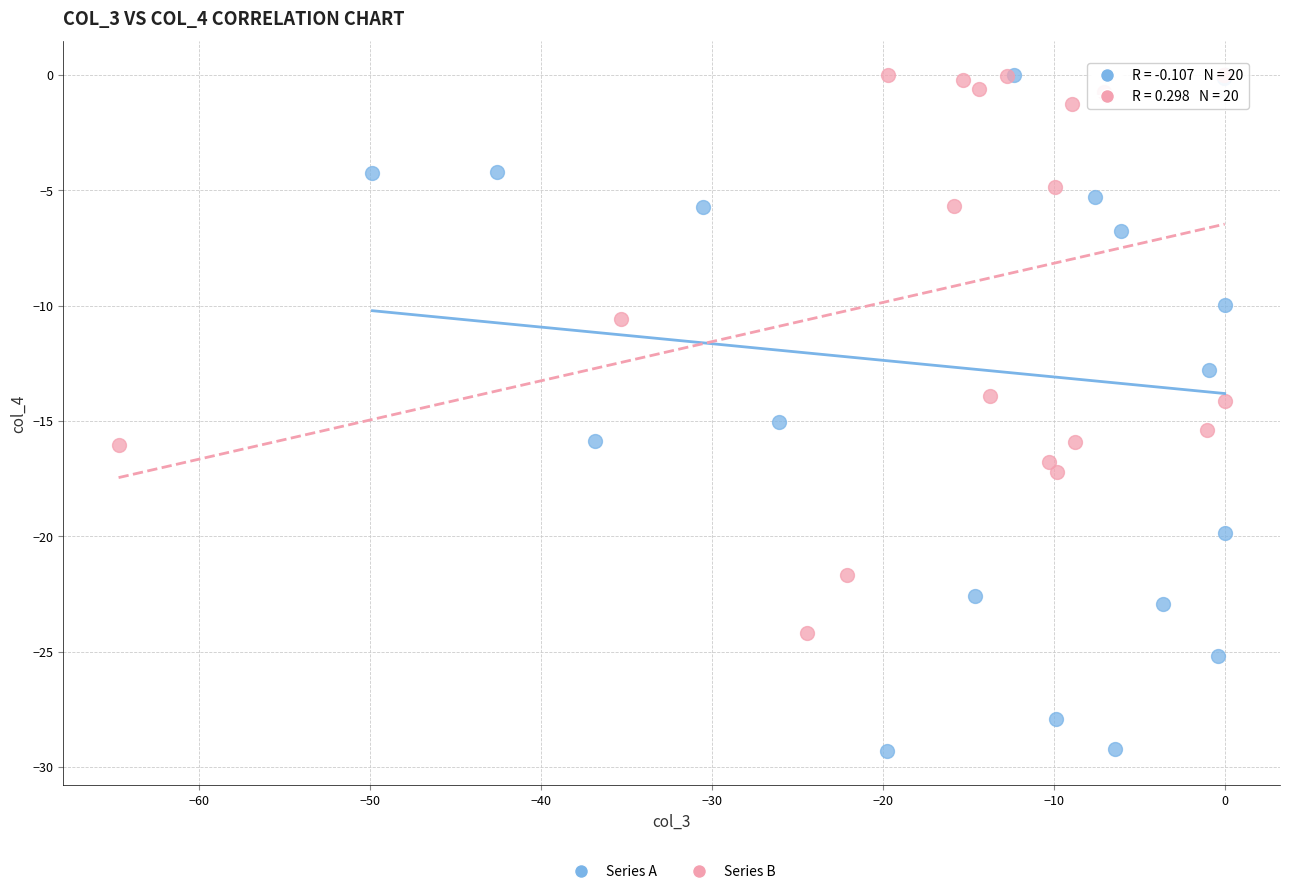

What are all the series names shown in the legend?

Series A, Series B